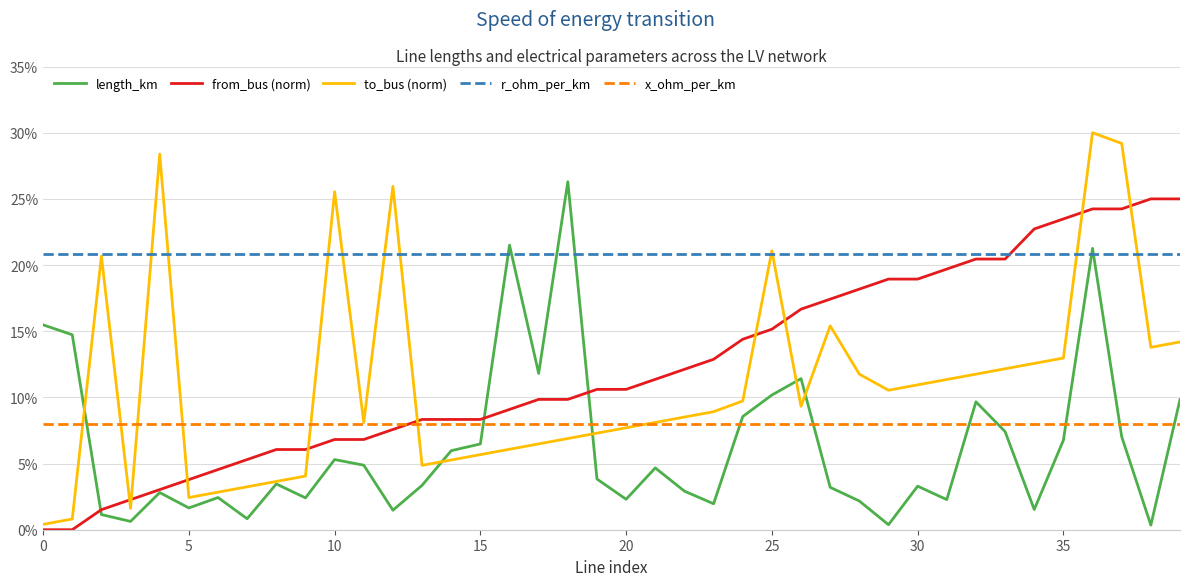

What is the label of the 12th point from the right?

28